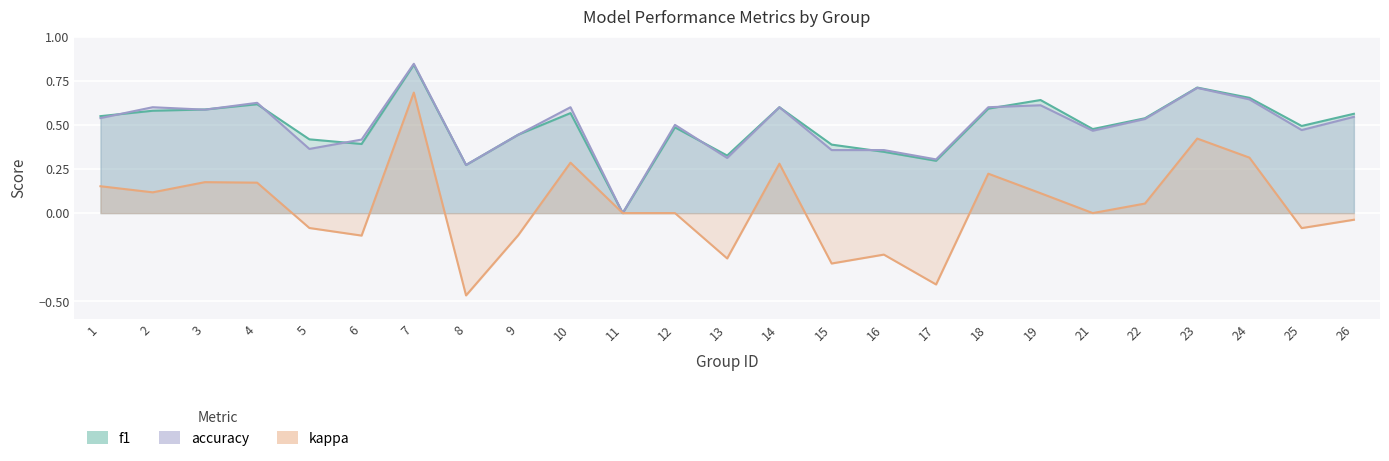

How many interior local peaks does the accuracy series have?

8